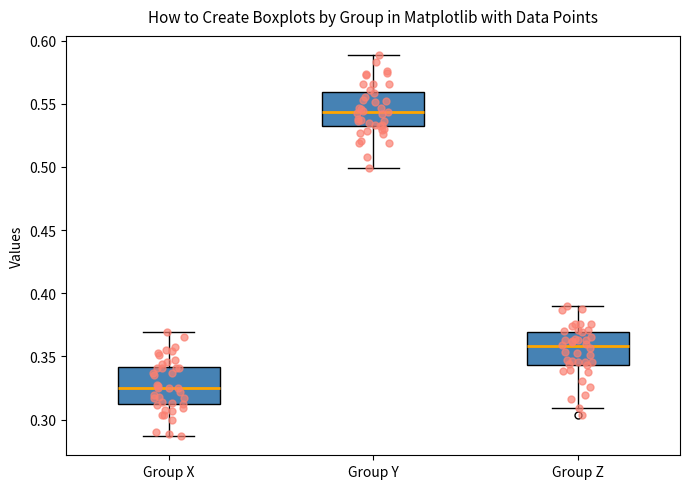

Reading left to right, read every box against the y-axis: the position of its median line, the range the box covers, and the ends of its whiskers. The values are not printed on the chart, so give them approximately, as read against the axis.

Group X: median 0.325, box 0.310 to 0.340, whiskers 0.285 to 0.370
Group Y: median 0.545, box 0.530 to 0.560, whiskers 0.500 to 0.590
Group Z: median 0.360, box 0.345 to 0.370, whiskers 0.310 to 0.390